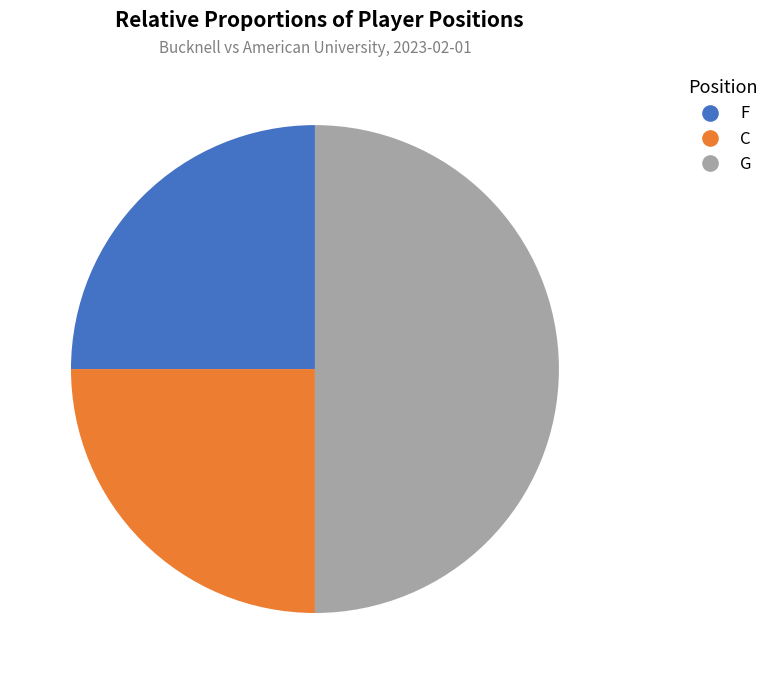

Which category has the biggest portion of the pie?

G